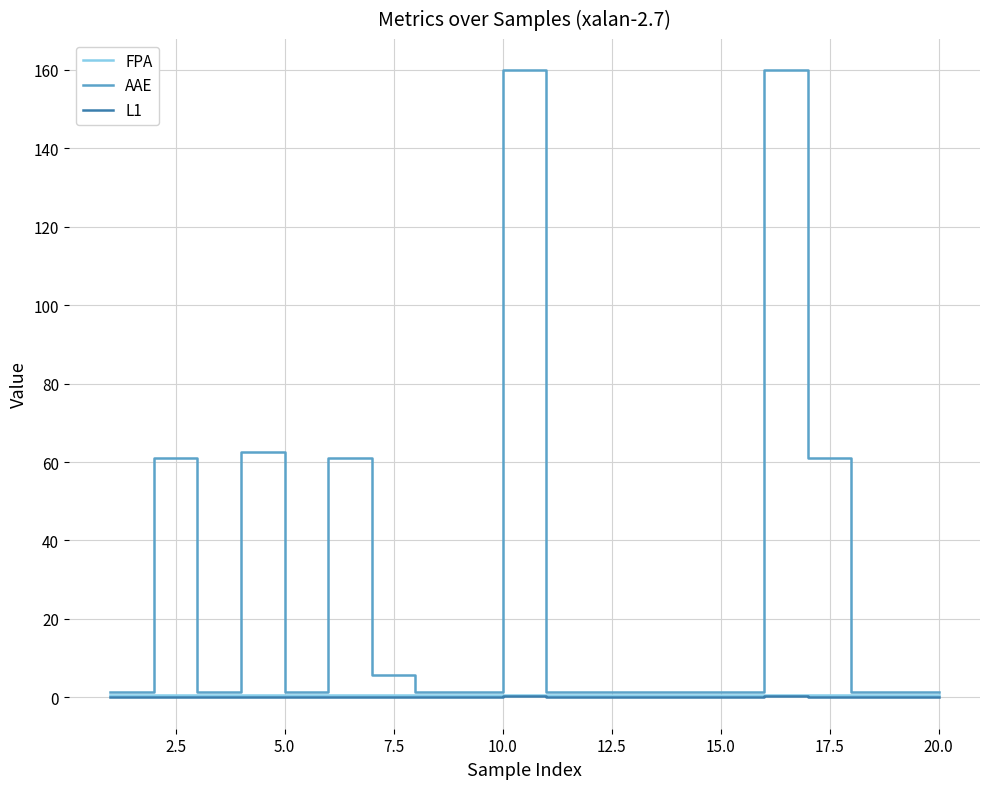

What is the highest value of the AAE series?

159.8